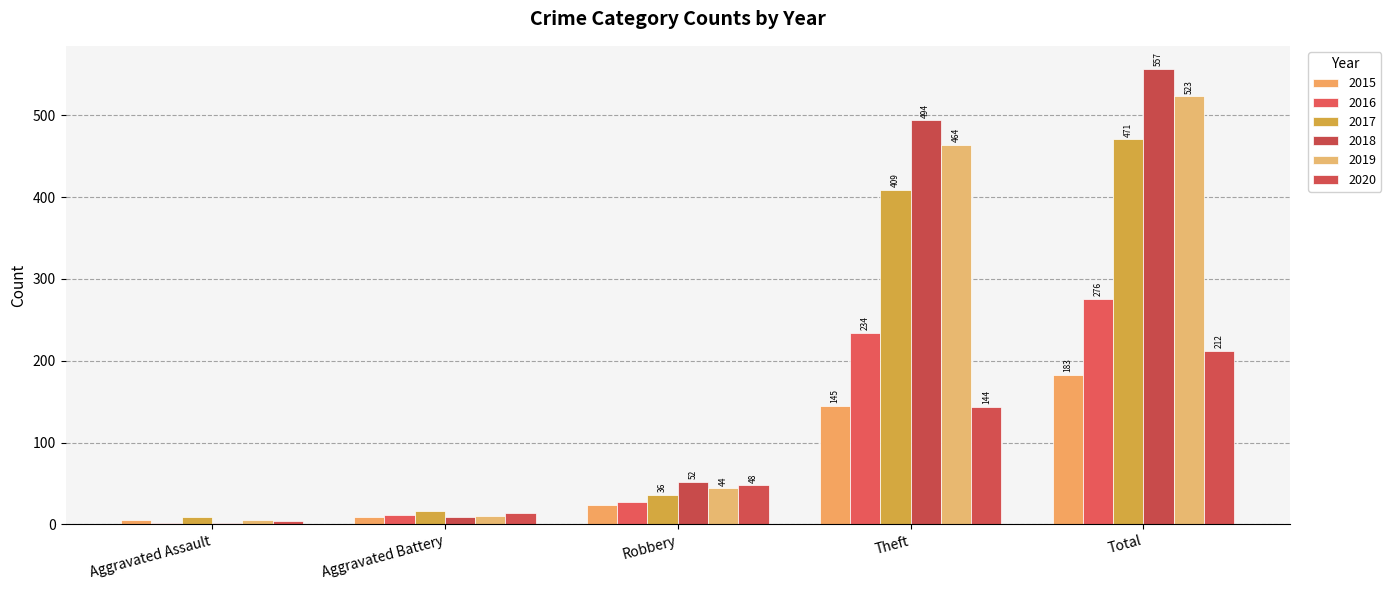

Reading right to left, what are all the values shown in this chart?

2015: 183	145	24	9	5
2016: 276	234	27	11	2
2017: 471	409	36	16	9
2018: 557	494	52	9	2
2019: 523	464	44	10	5
2020: 212	144	48	14	4